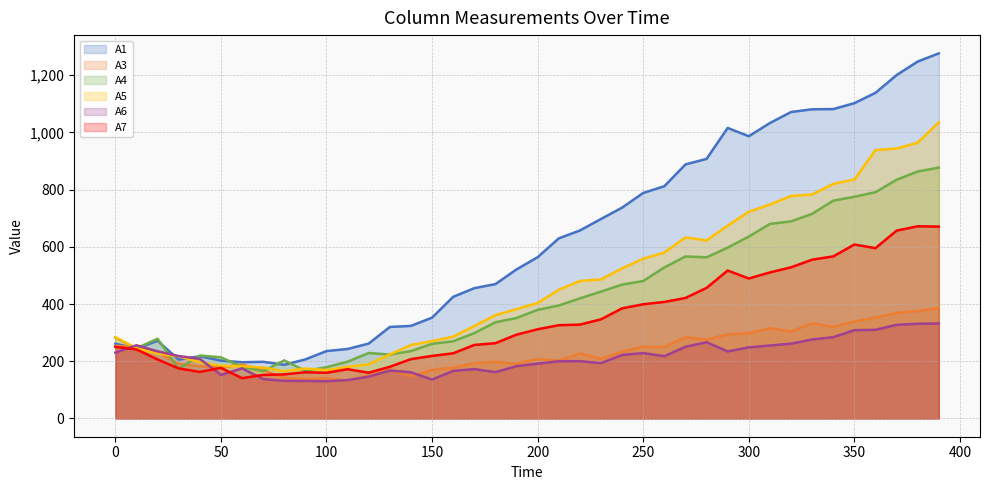

What is the minimum value shown in the chart?

130.3